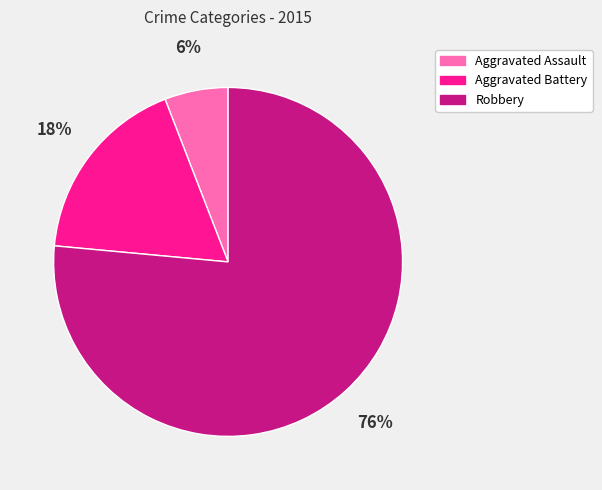

Is it true that Aggravated Battery is 18% of the pie?

True